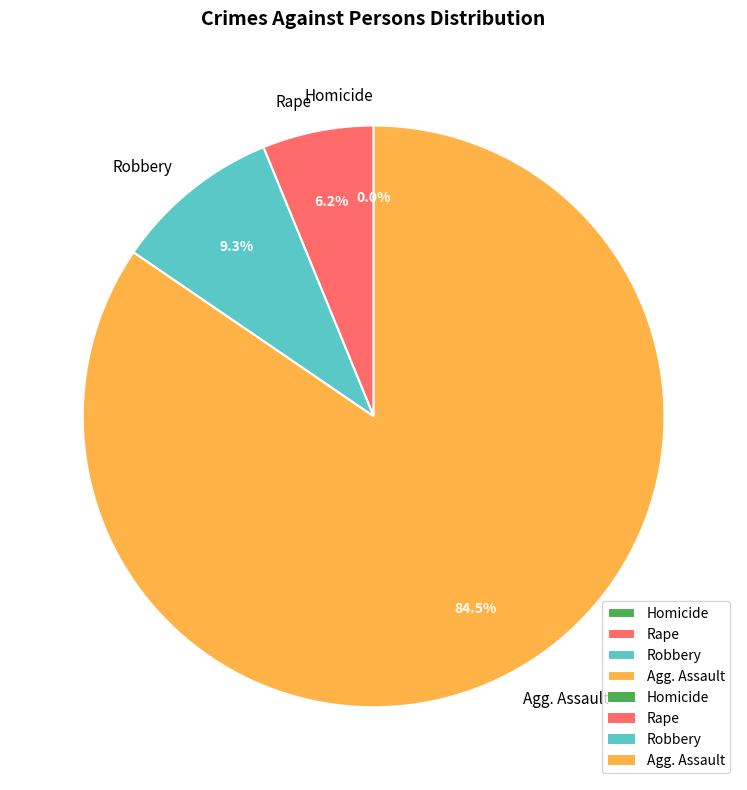

To the nearest percent, what portion does Robbery represent?

9%